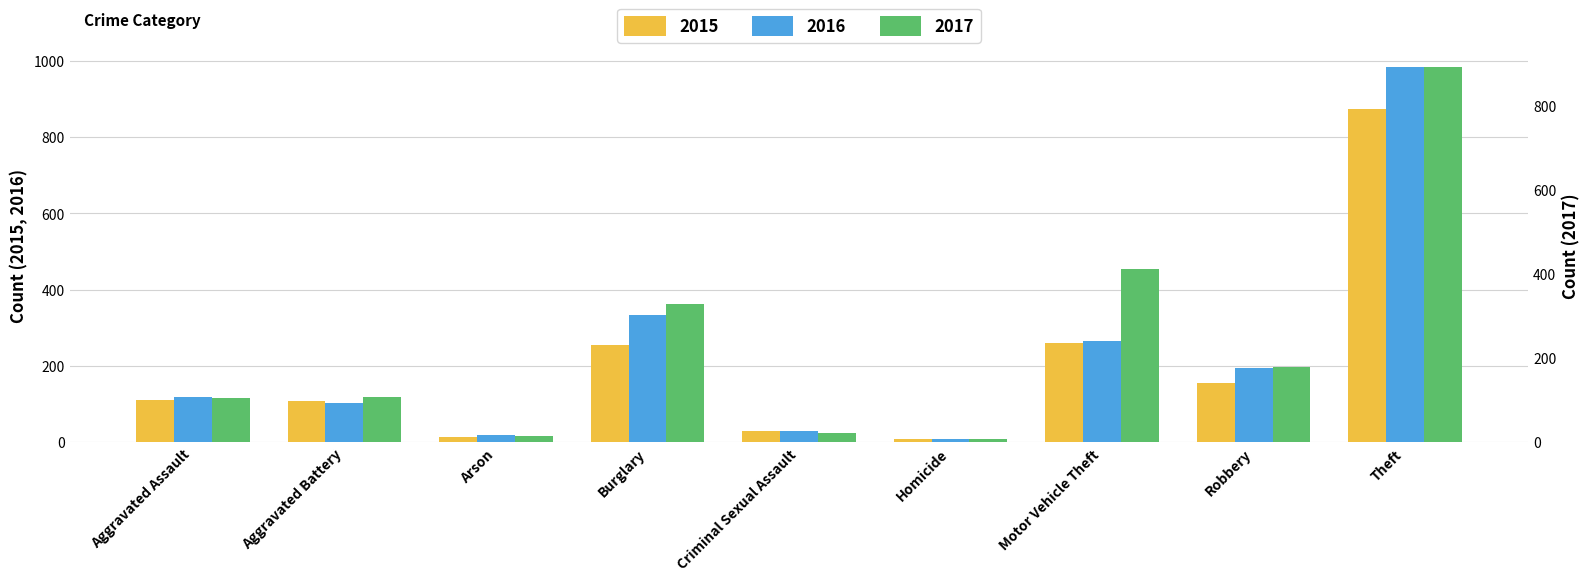

At how many categories does at least one series exceed 164?

4